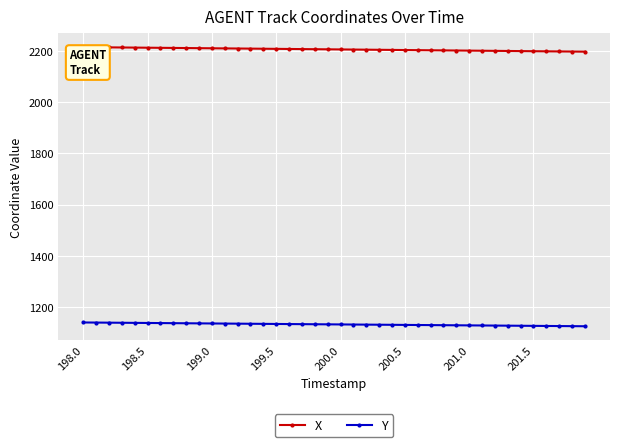

True or false: Y and X intersect in this chart.

False